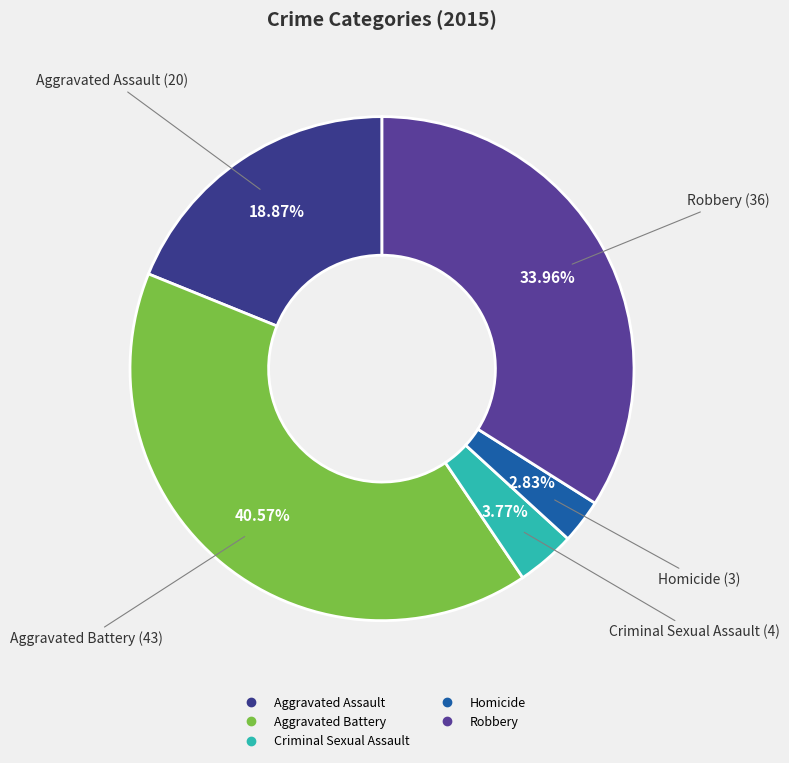

The Criminal Sexual Assault slice represents 15% of the pie. True or false?

False